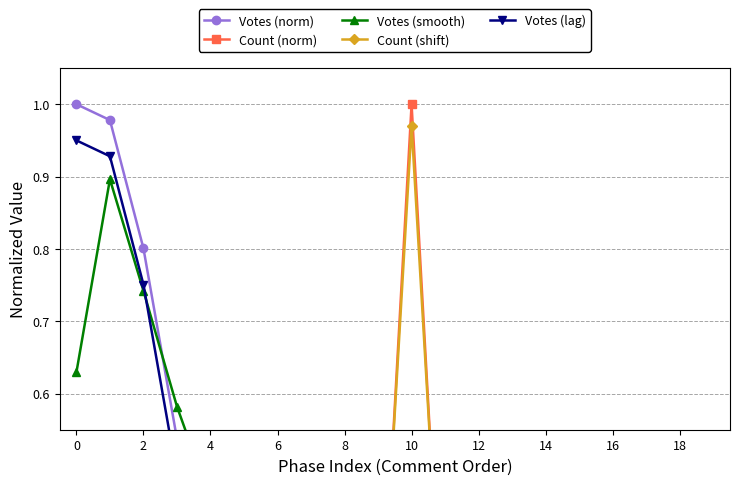

Rank the series by their maximum value, from highest to lowest.

Votes (norm), Count (norm), Count (shift), Votes (lag), Votes (smooth)